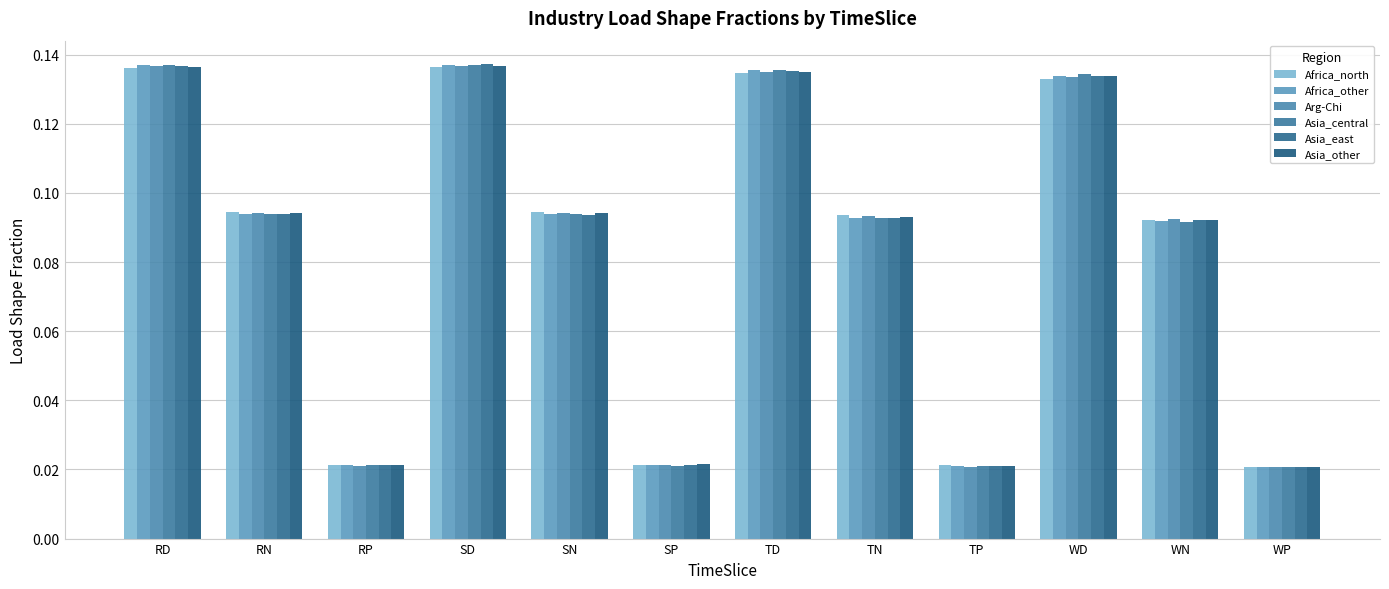

Between RP and WN, which is larger?

WN